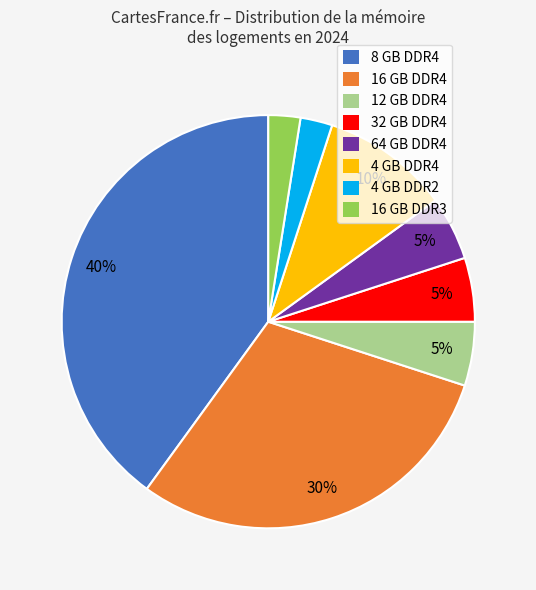

How many segments does this pie chart have?

8